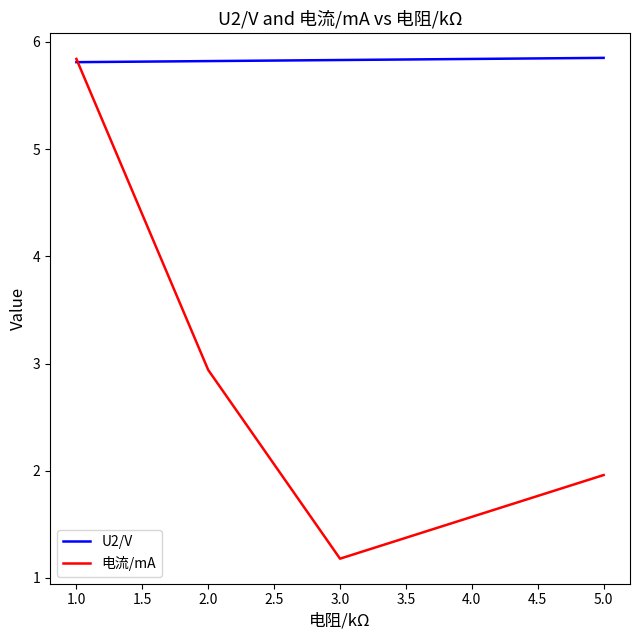

True or false: 电流/mA has more than 2 points higher than both neighbors.

False